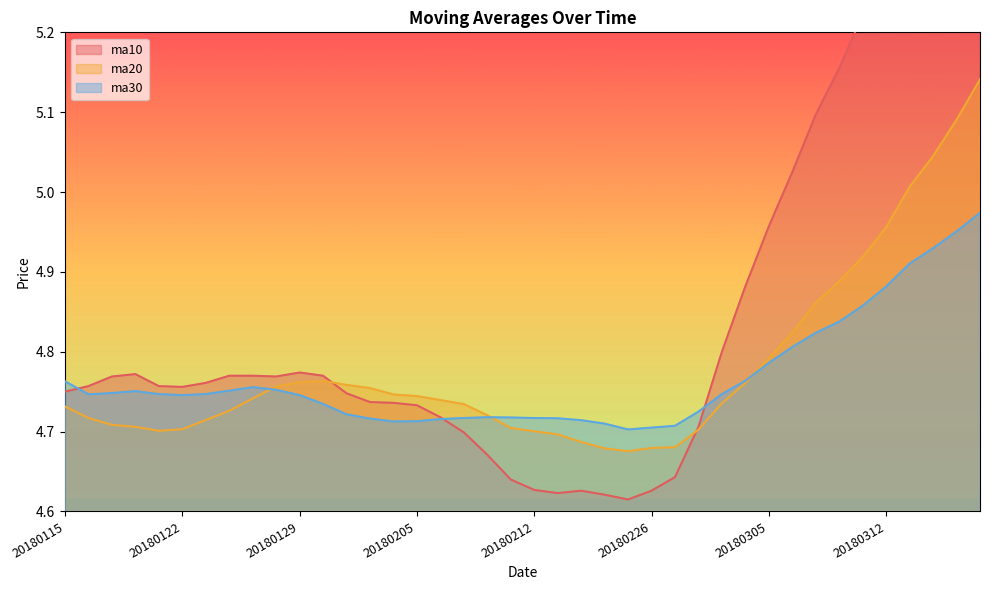

Where do ma20 and ma10 first cross each other?

20180130 and 20180131